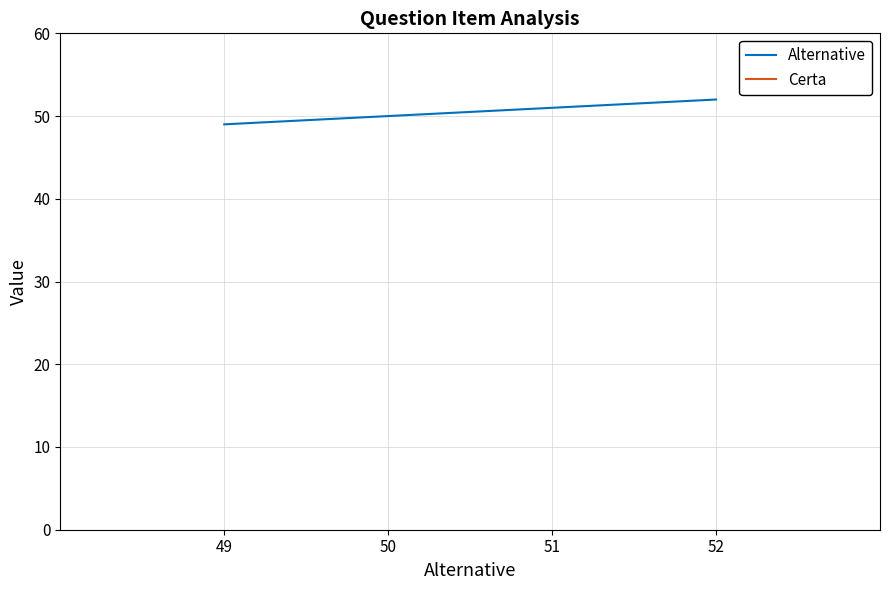

Count the number of categories in the chart.

4